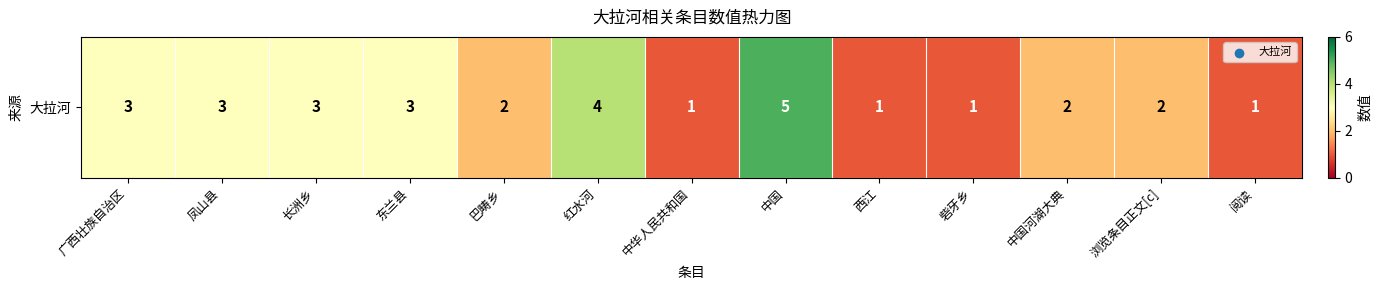

What is the difference between the values at 中国河湖大典 and 阅读?

1